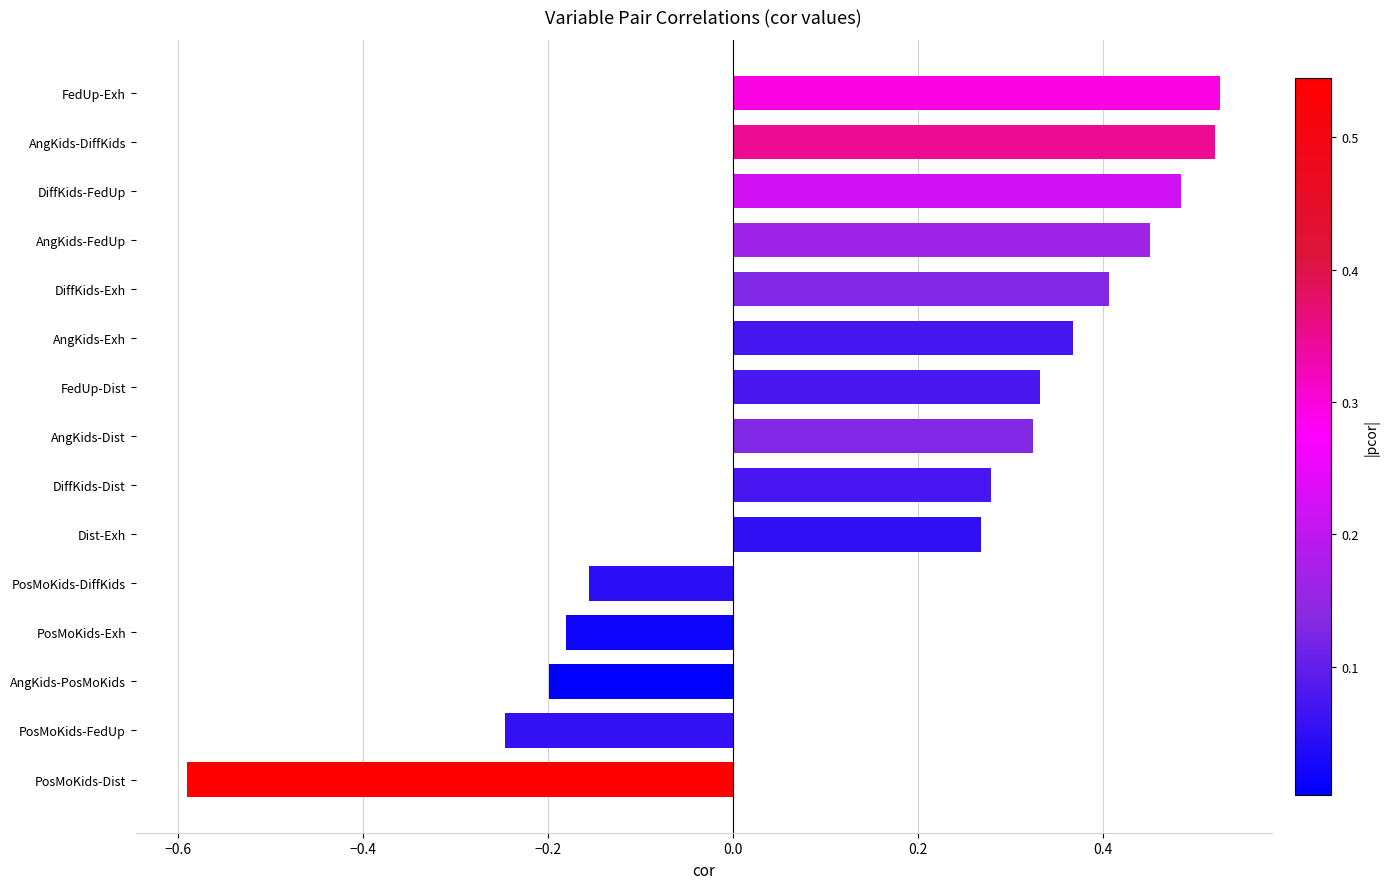

Is it true that the value at AngKids-Exh is 0.1?

False